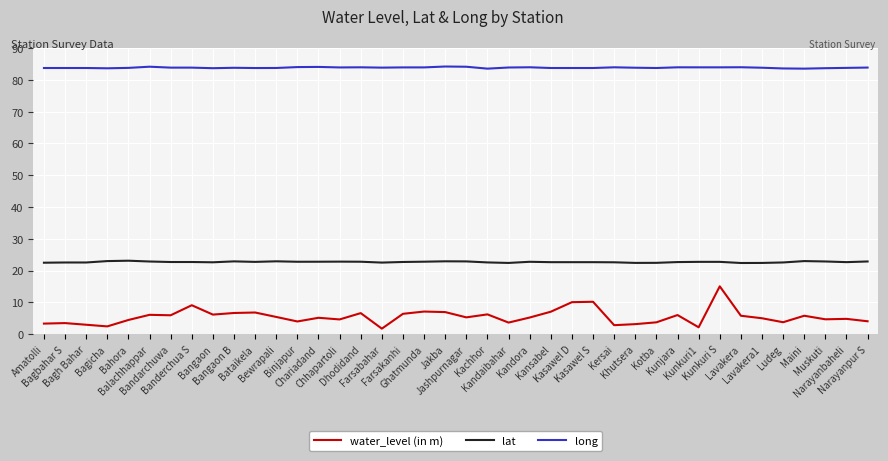

What is the highest value of the lat series?

23.1